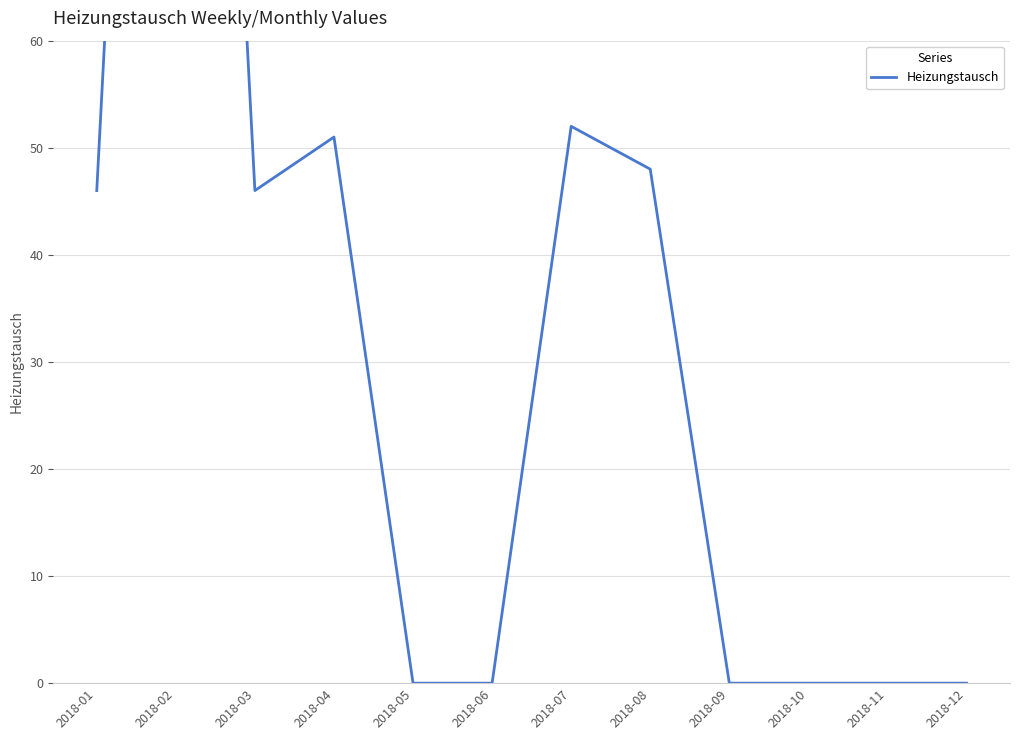

Where does the data first go above 46?

2018-02